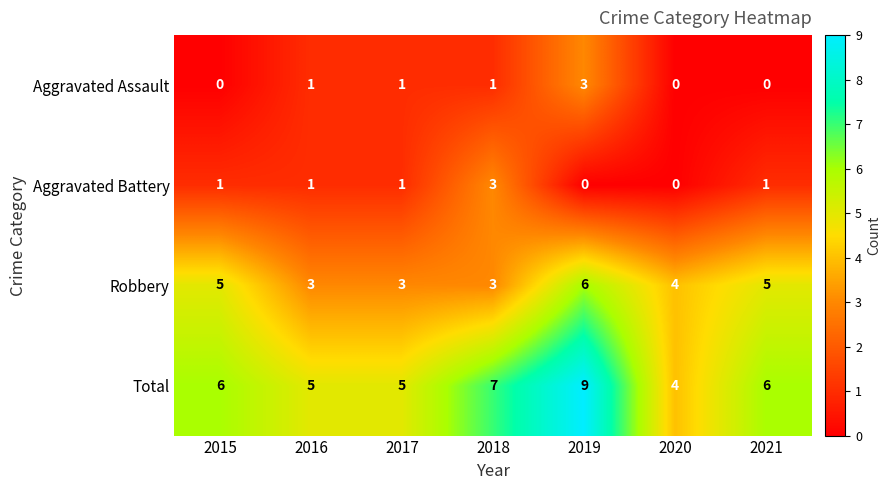

Count the Aggravated Assault values in the range 0 to 1.

6